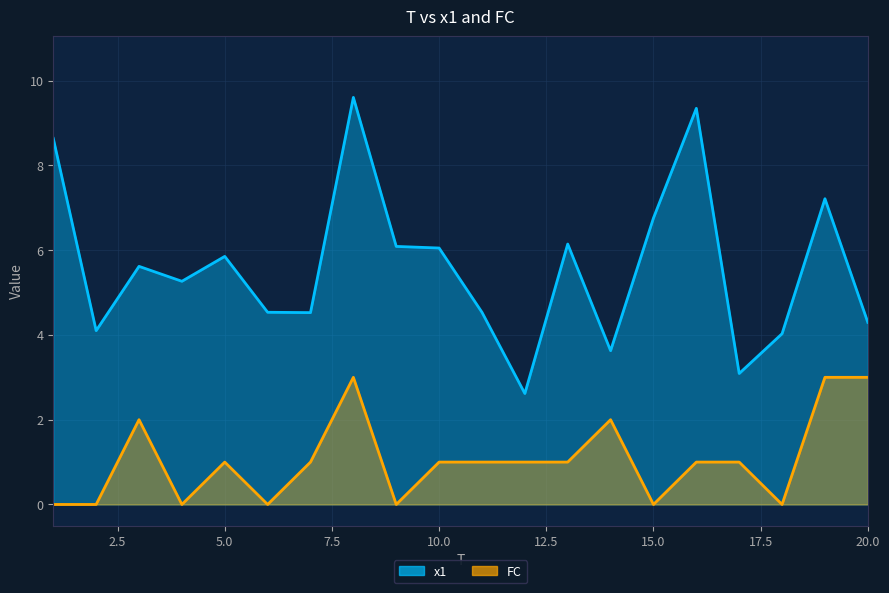

Is it true that FC equals 1.1 at 3?

False